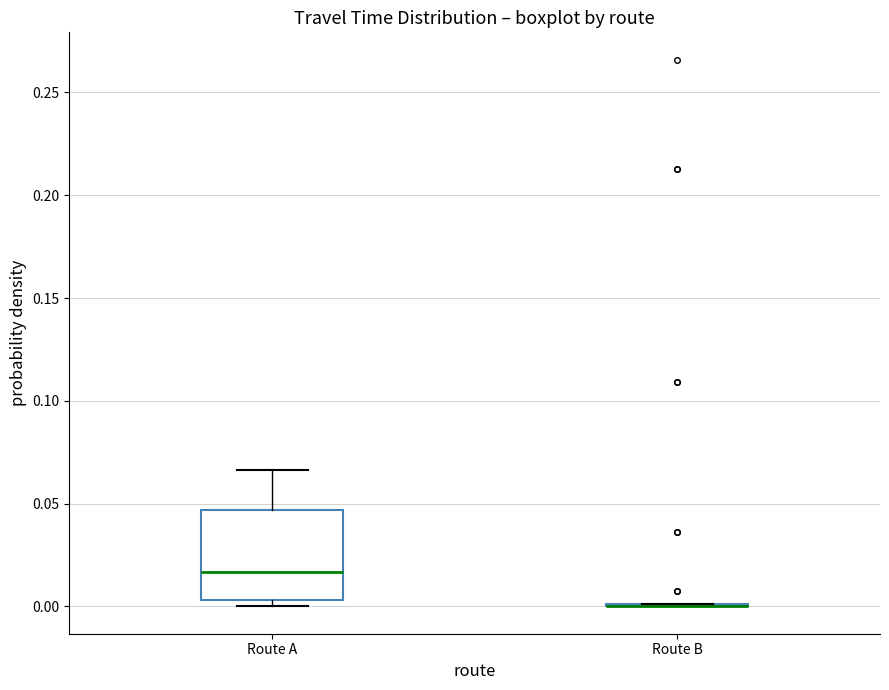

Which box is the tallest, from its lower edge to its upper edge?

Route A